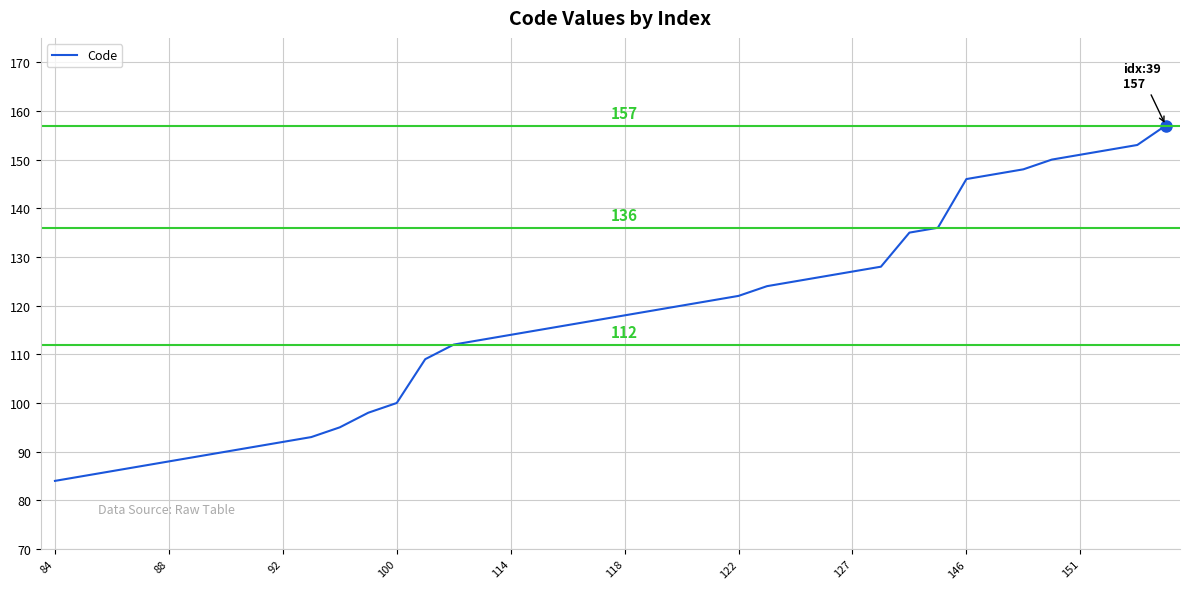

What is the difference between the maximum and minimum values?

73